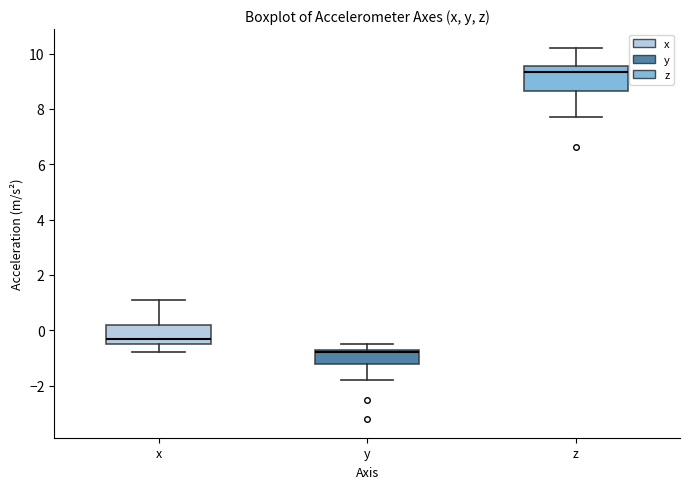

Where is the lower edge of the box for x on the y-axis? The values are not printed on the chart, so give them approximately, as read against the axis.

-0.4